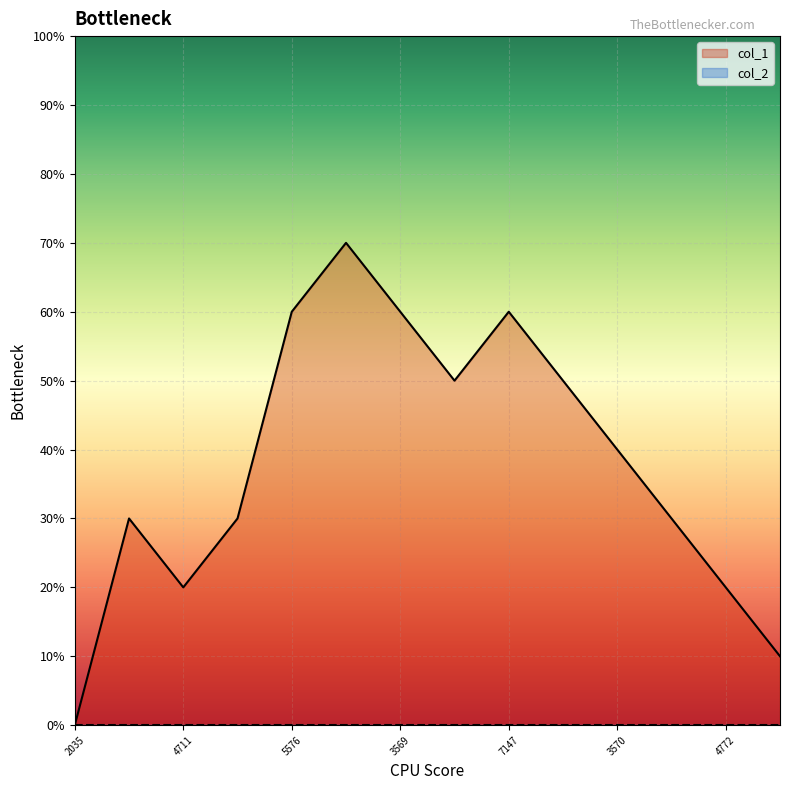

Count the number of values greater than 4.

6